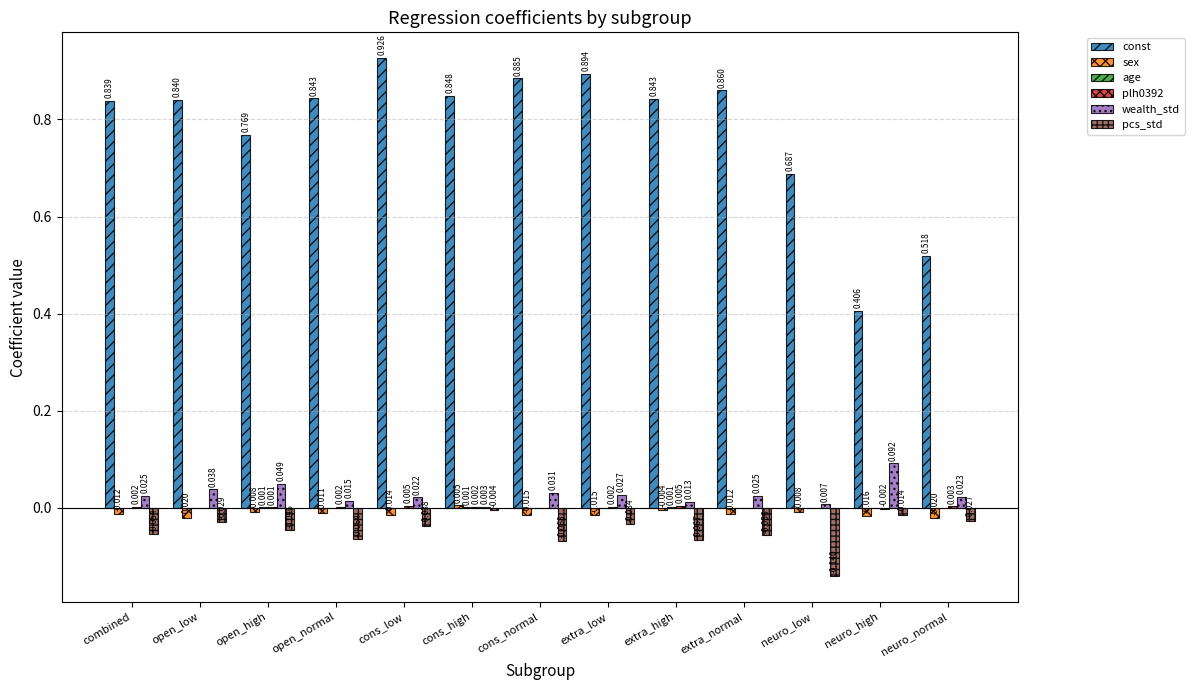

Which category has the highest value across all series?

cons_low